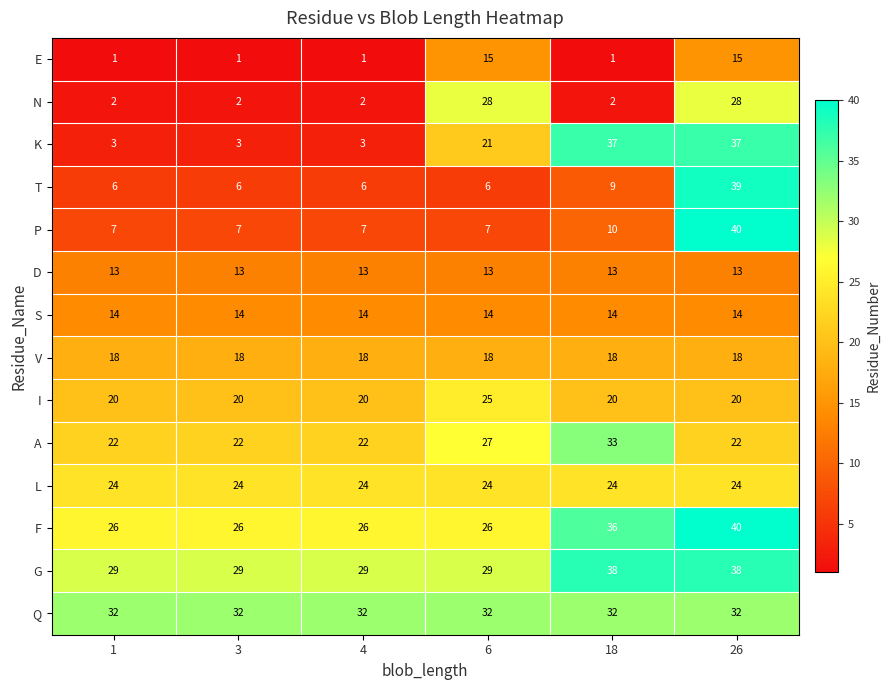

What is the greatest value displayed?

40